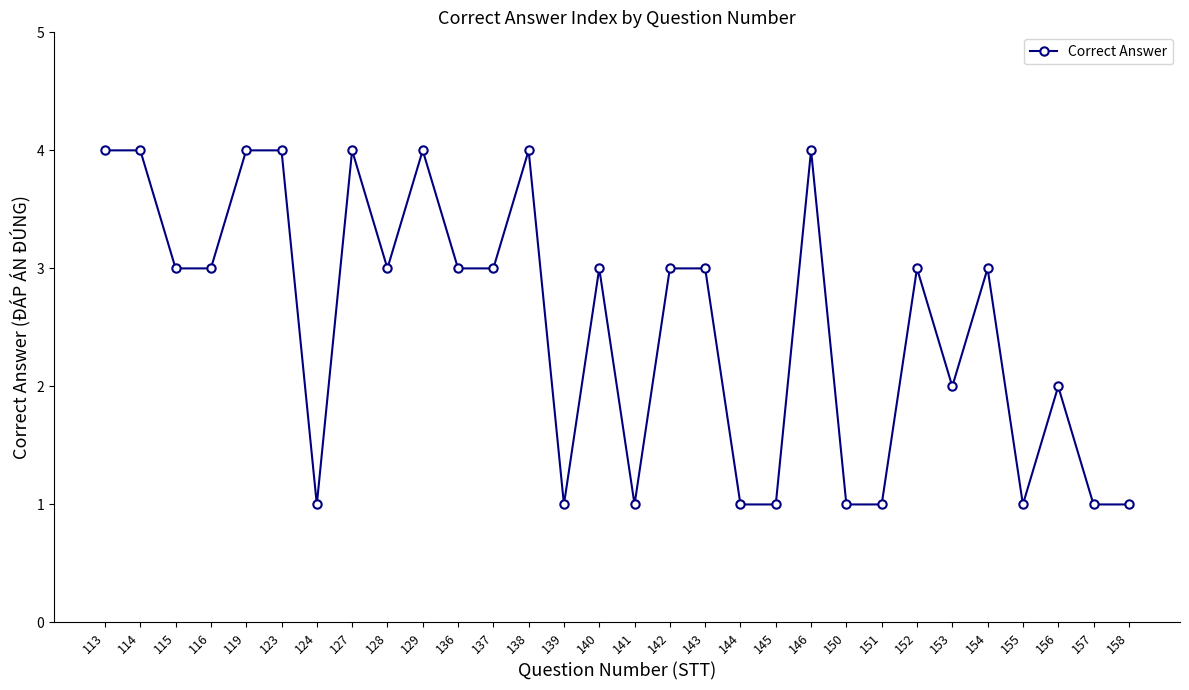

True or false: the data has more than 2 interior local peaks.

True